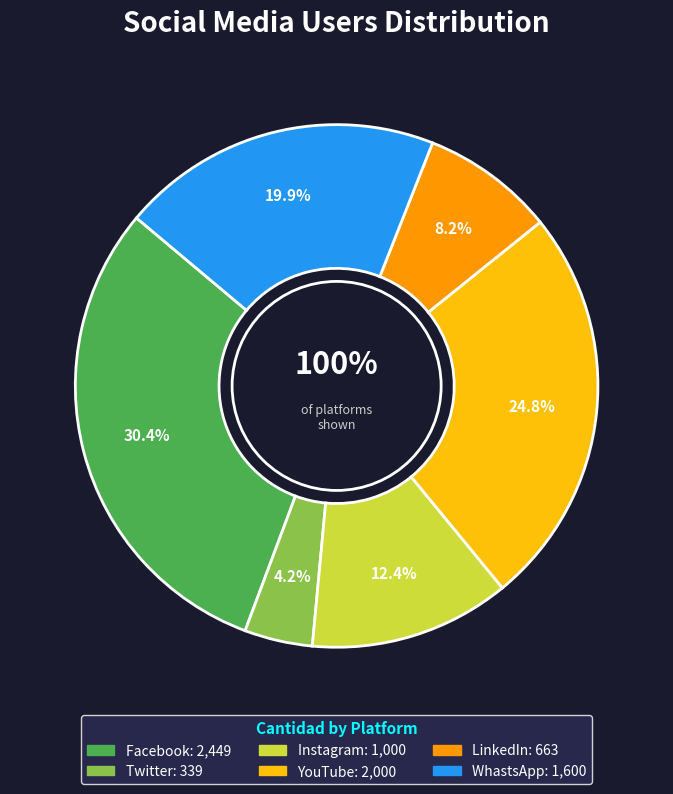

To the nearest percent, what is the difference between the largest and smallest slice percentages?

26%